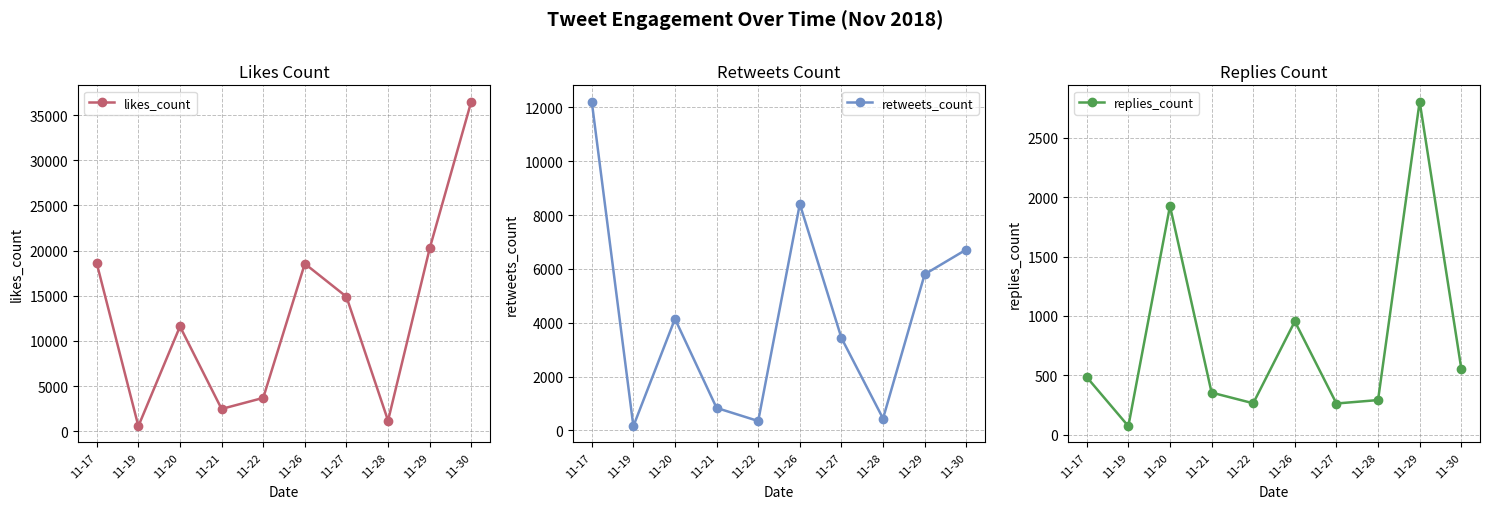

Reading left to right, extract all data points from this chart.

likes_count: 18581	551	11594	2459	3683	18542	14885	1160	20226	36500
retweets_count: 12216	156	4143	834	348	8410	3433	440	5798	6717
replies_count: 484	71	1926	354	264	954	262	291	2806	556